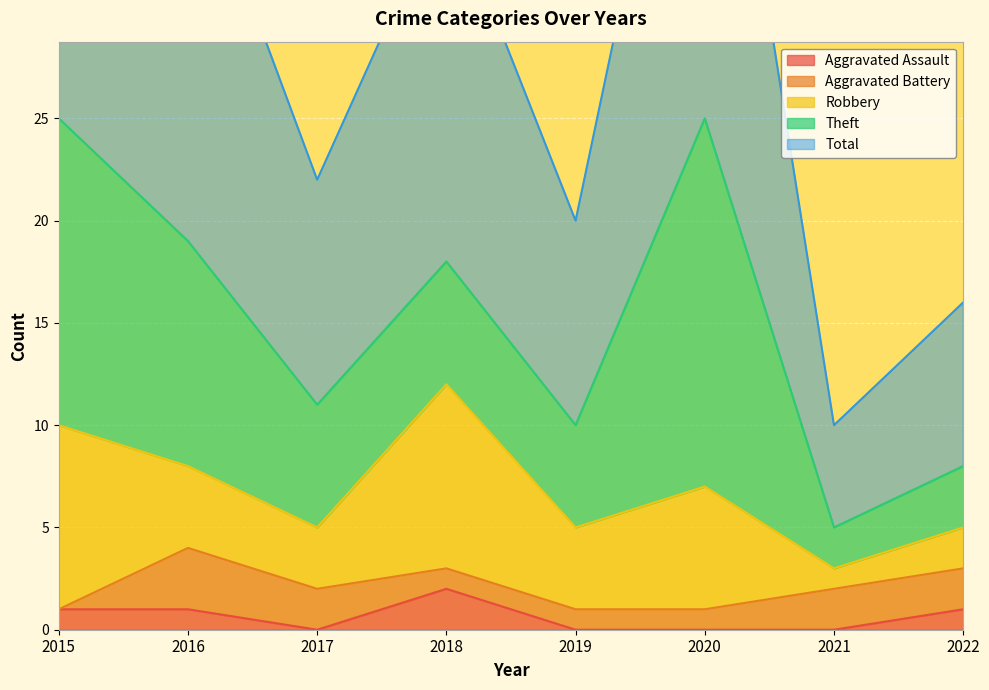

Which series has the widest spread of values?

Total